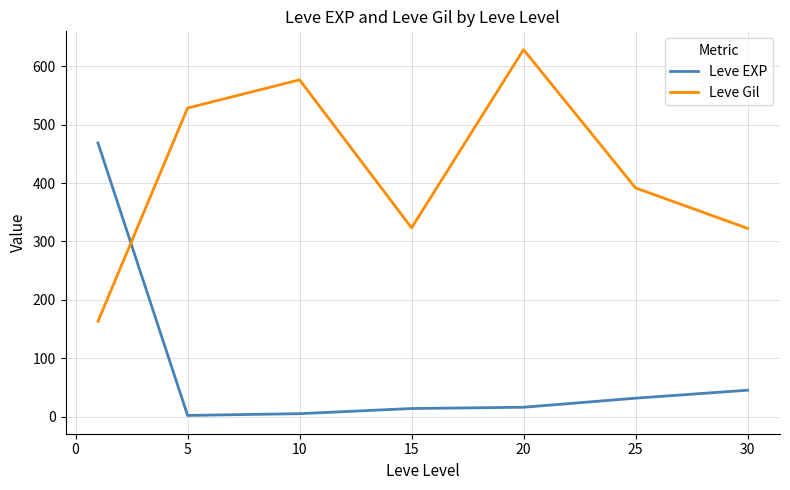

What is the difference between the maximum and minimum values in the Leve Gil series?

464.8